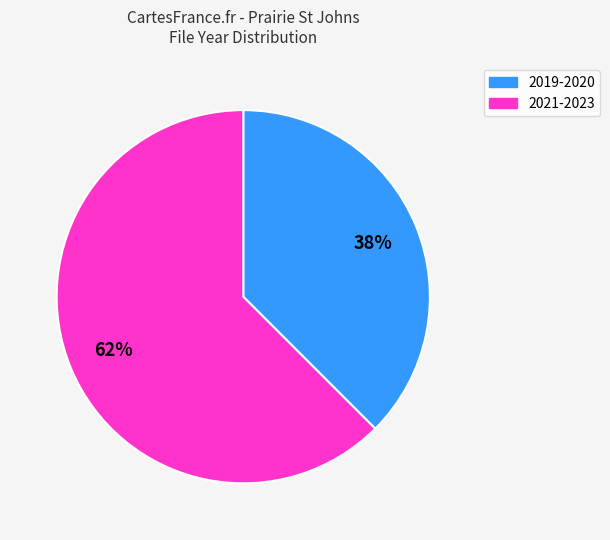

To the nearest percent, what is the combined percentage of 2019-2020 and 2021-2023?

100%